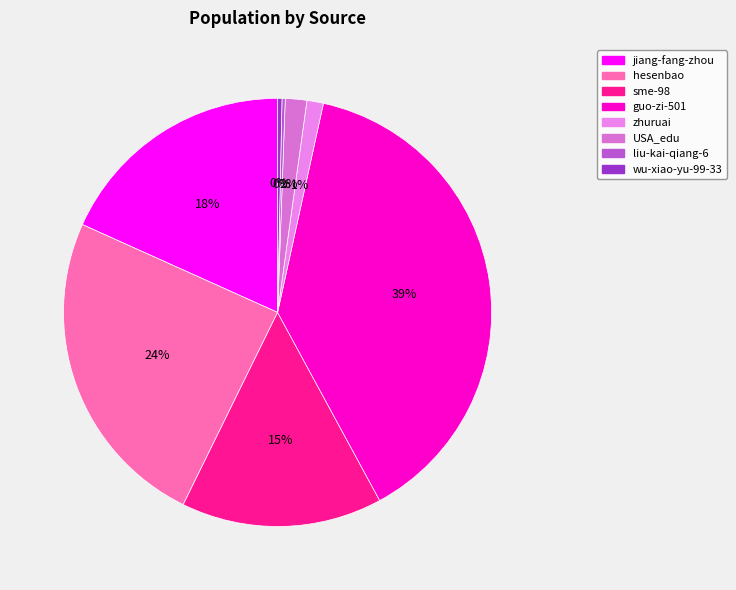

How many slices are in this pie chart?

8